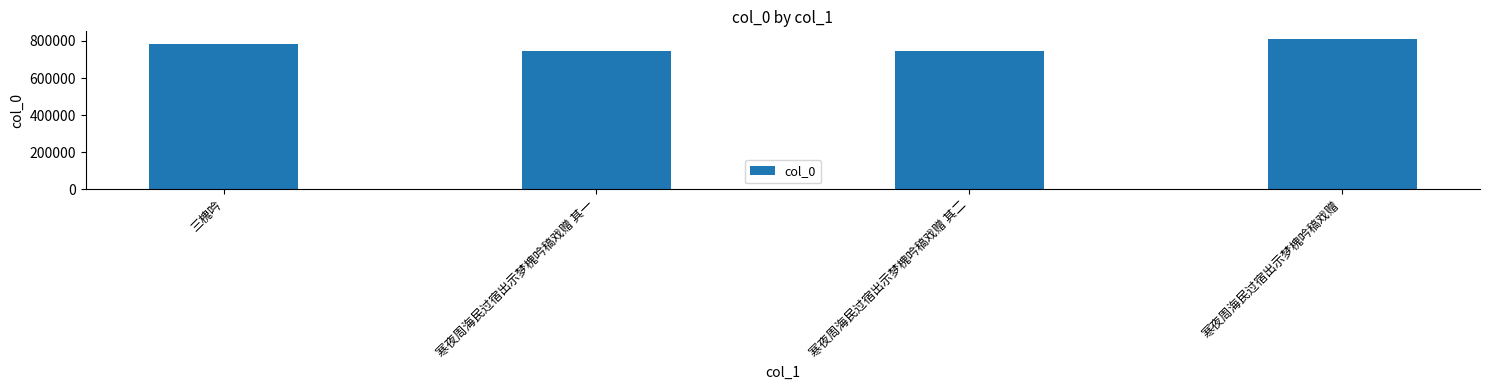

Is it true that the value at 三槐吟 is 290930?

False